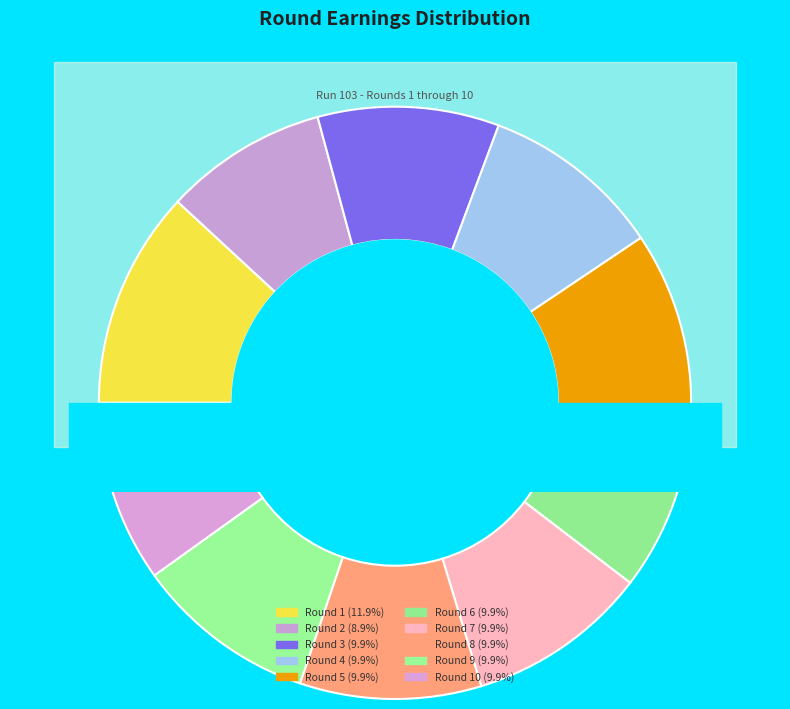

Rank the categories by value from highest to lowest.

Round 1, Round 3, Round 4, Round 5, Round 6, Round 7, Round 8, Round 9, Round 10, Round 2